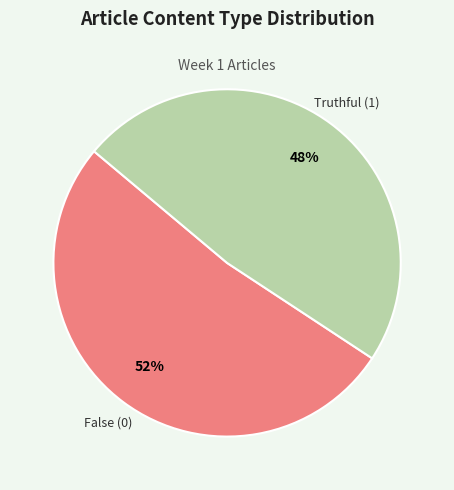

Does any single category account for the majority?

Yes